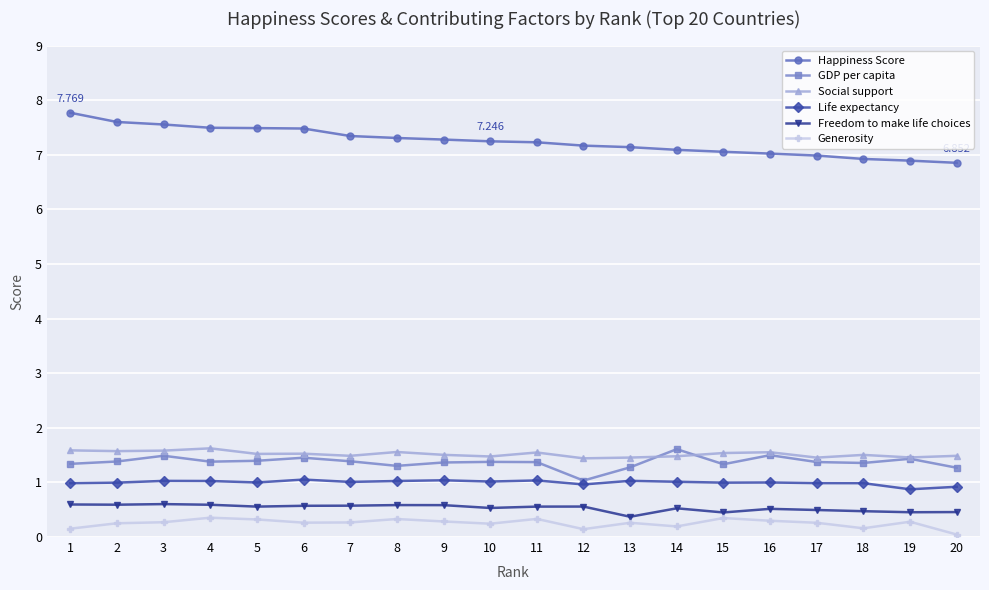

How many Social support values are between 1 and 2?

20